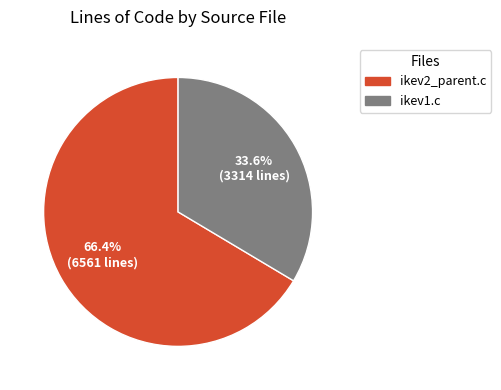

To the nearest percent, what is the average slice percentage?

50%